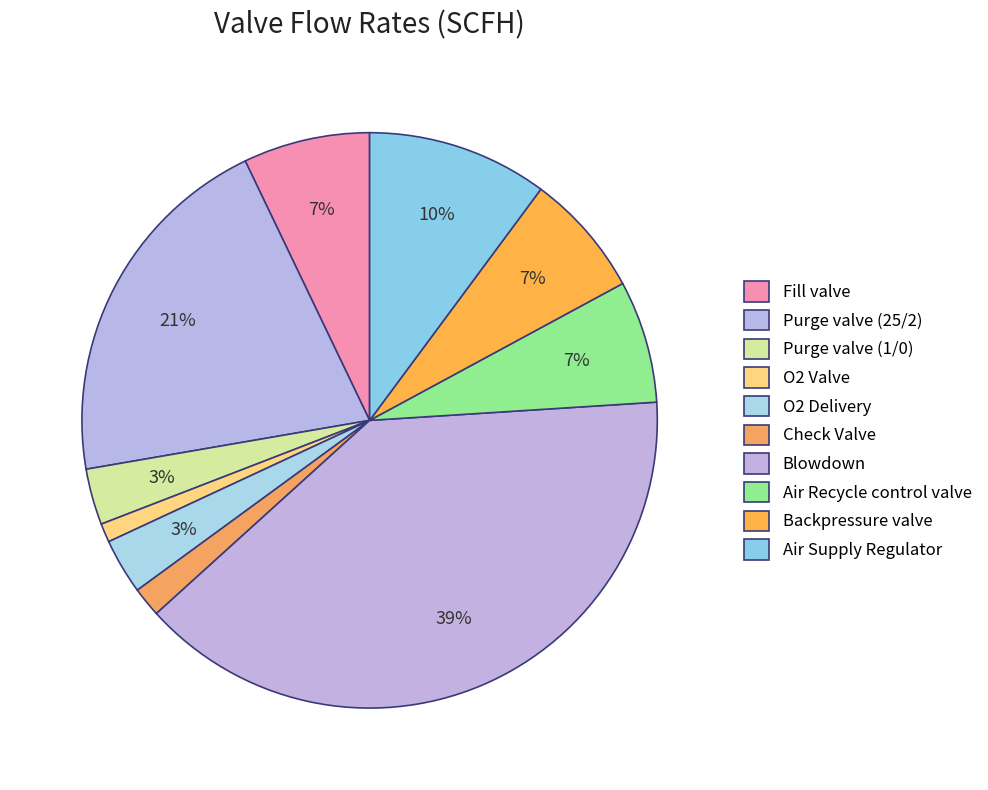

To the nearest percent, what is the difference between the Air Recycle control valve and Air Supply Regulator slice percentages?

3%